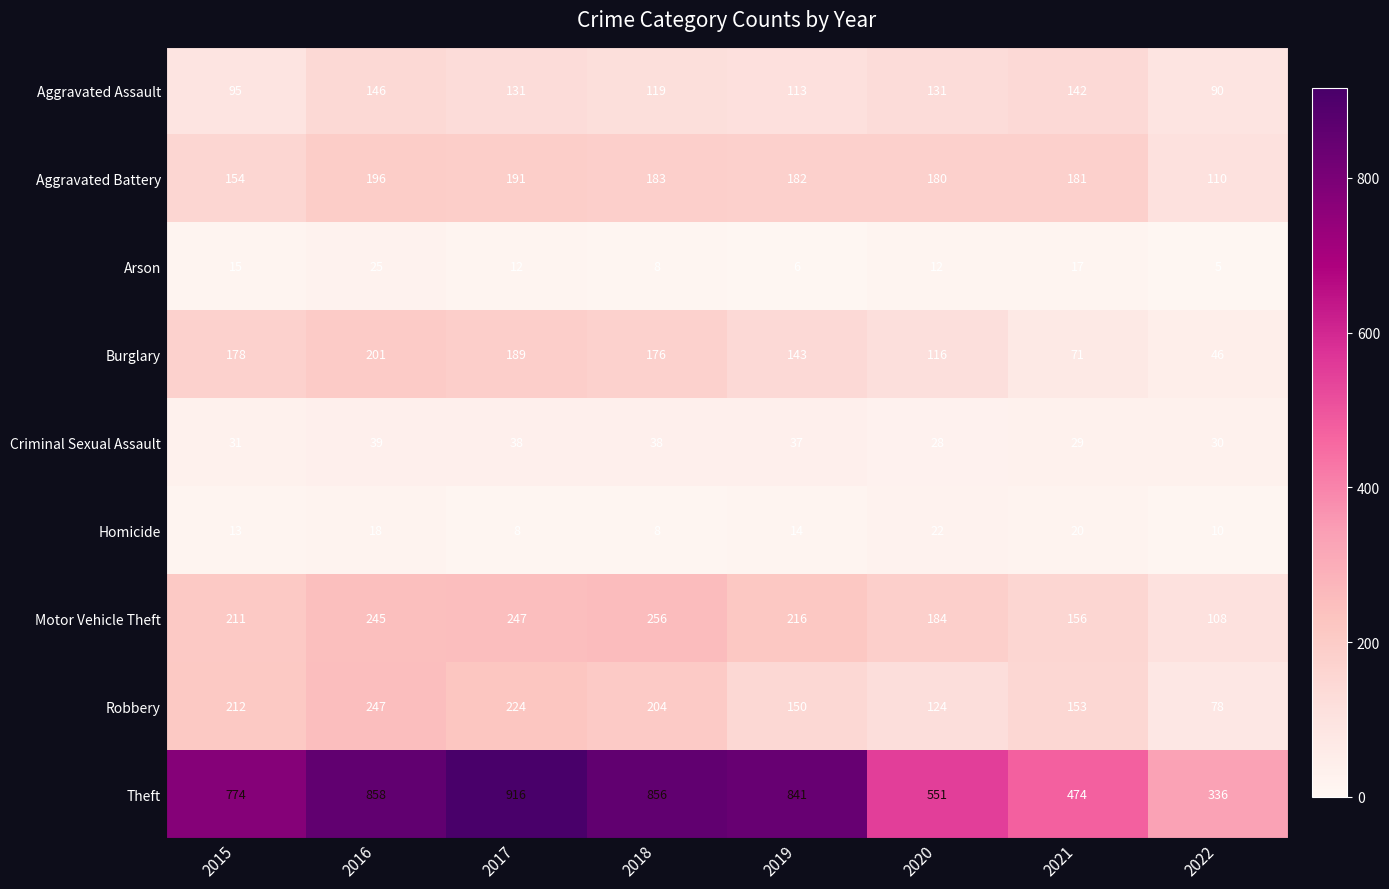

What is the difference between the highest and lowest values at 2020?

539